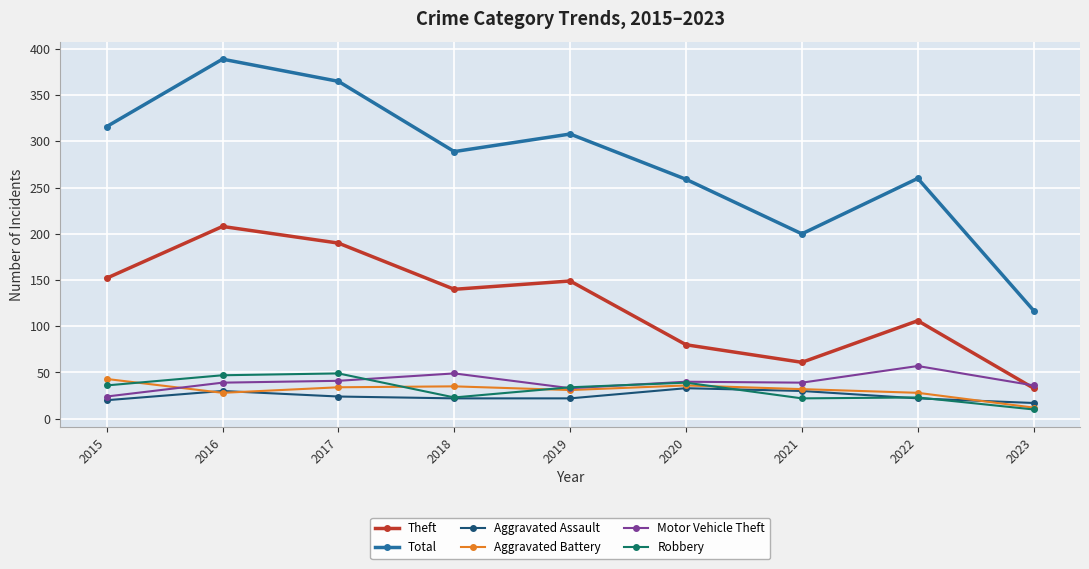

Which series changed the most between 2018 and 2021?

Total